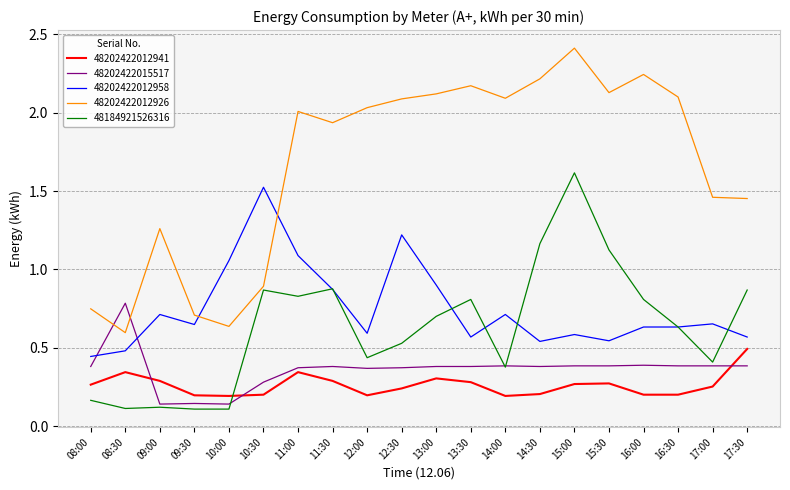

True or false: 48202422012926 and 48202422012941 intersect in this chart.

False